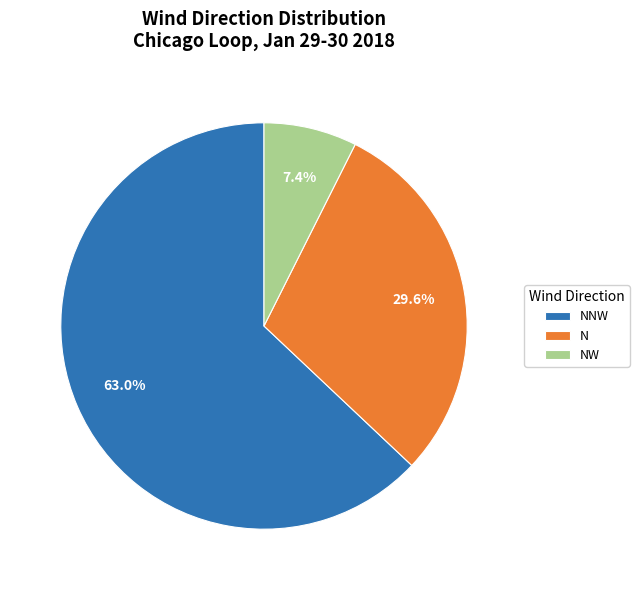

Is NNW the majority of the pie?

Yes